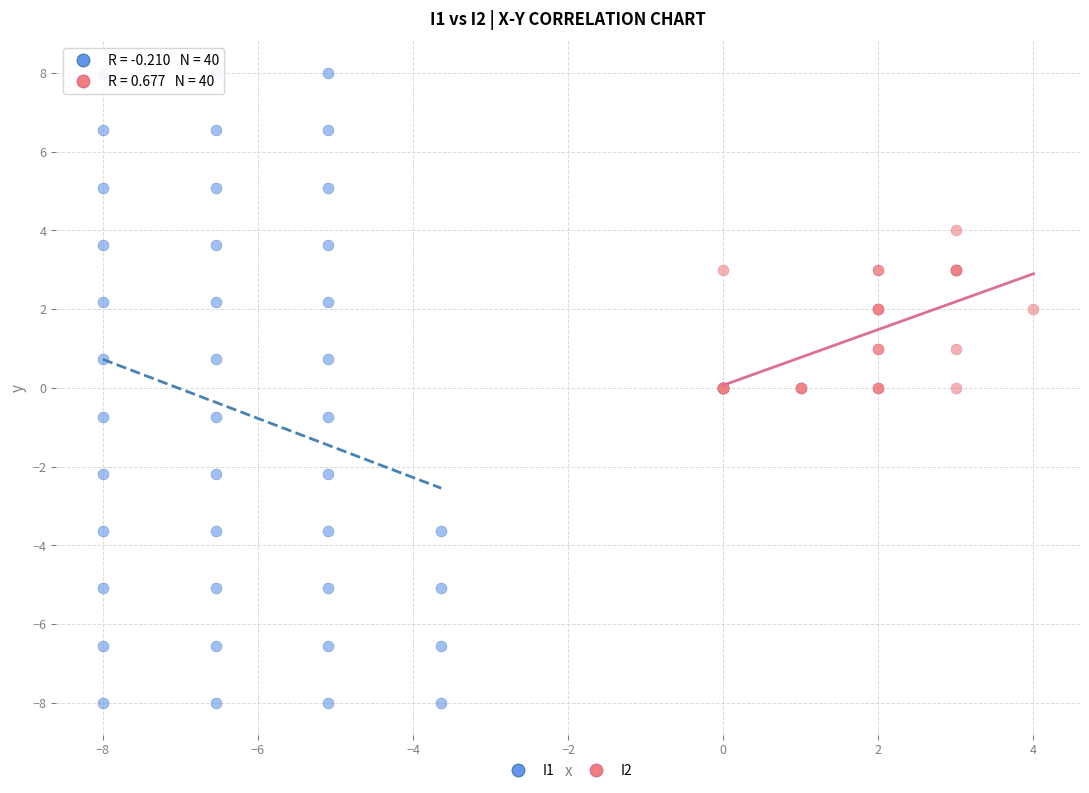

Which series reaches the minimum Y coordinate?

I1